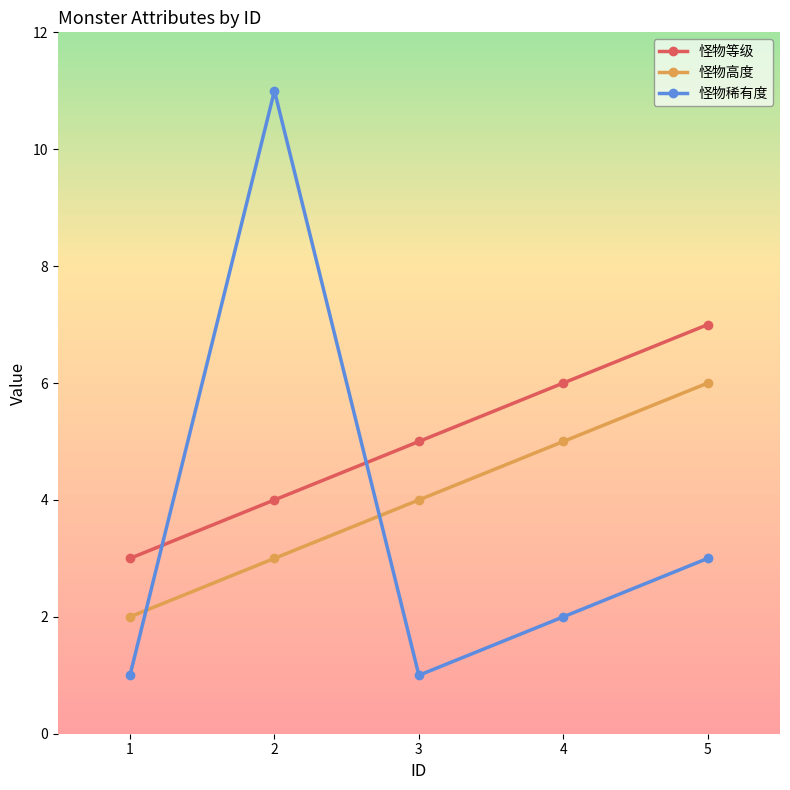

At which category does the chart reach its peak across all series?

2